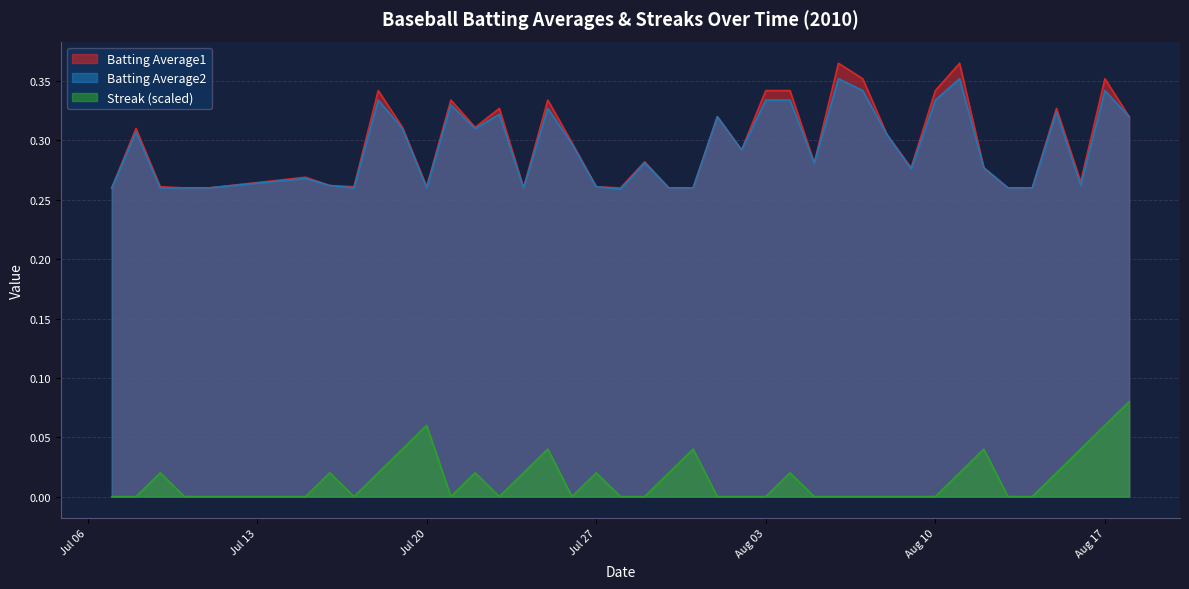

True or false: Batting Average2 and Streak intersect in this chart.

False